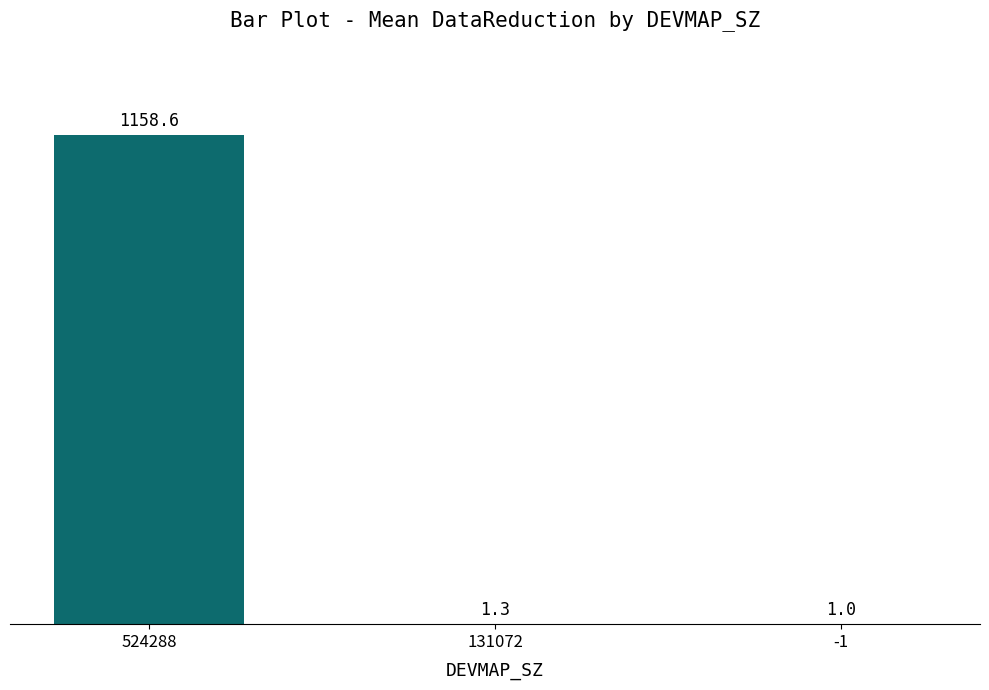

What is the change in value from 524288 to -1?

-1157.6